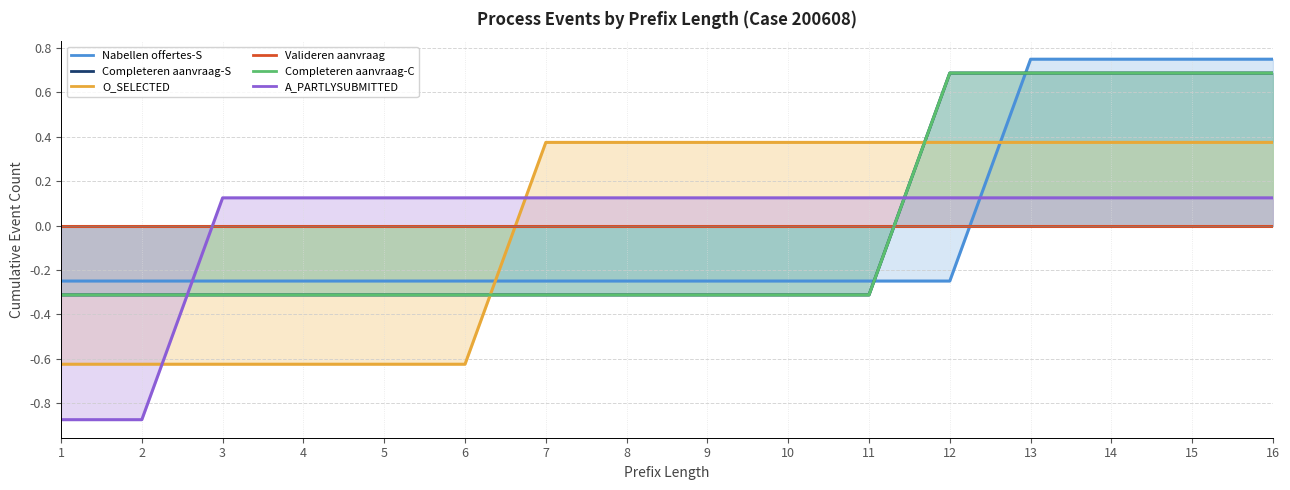

What is the highest value of the O_SELECTED-COMPLETE series?

0.4